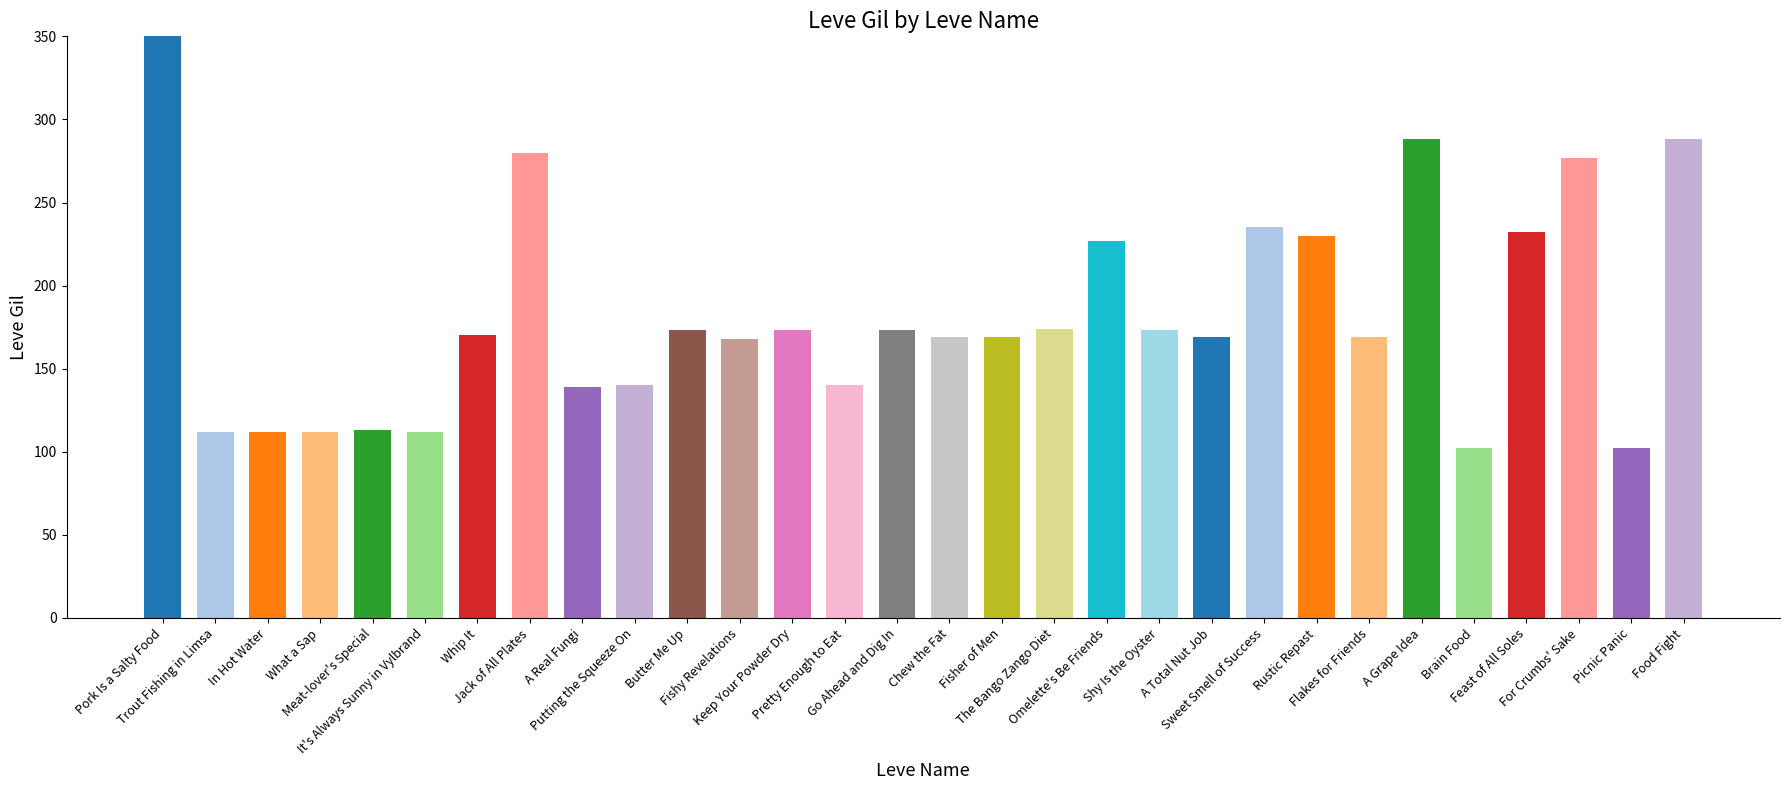

What is the difference between the maximum and minimum values?

318